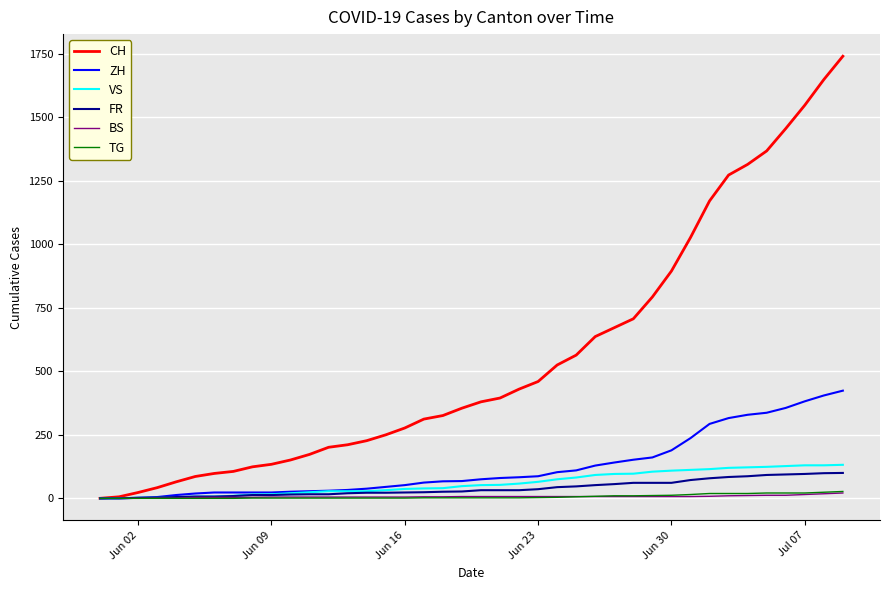

Which series has the widest spread of values?

CH